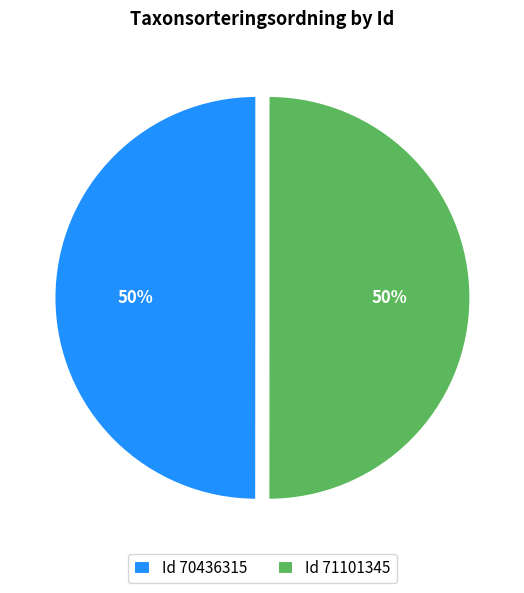

What is the ratio of the value at Id 71101345 to the value at Id 70436315?

1.0